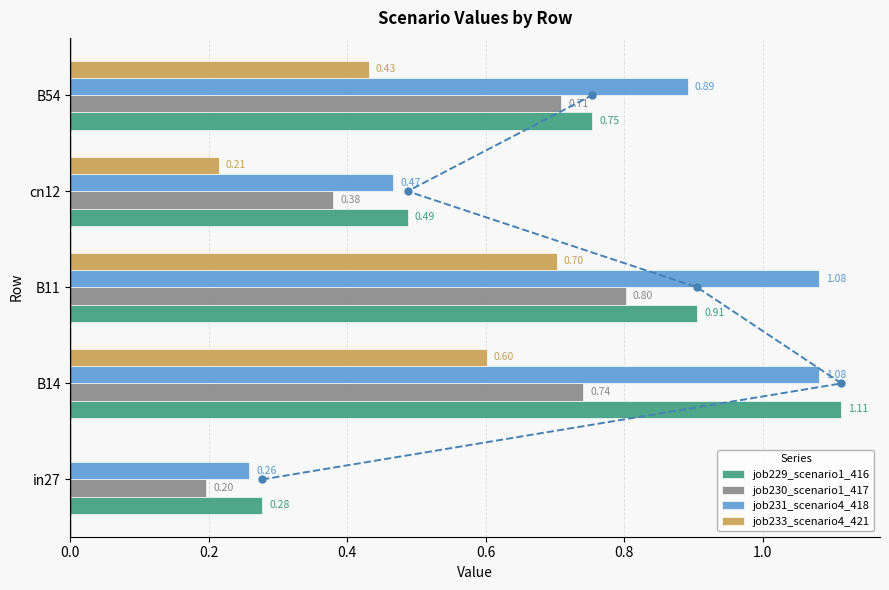

Is the value of job230_scenario1_417 at B14 greater than the value of job233_scenario4_421 at B11?

Yes